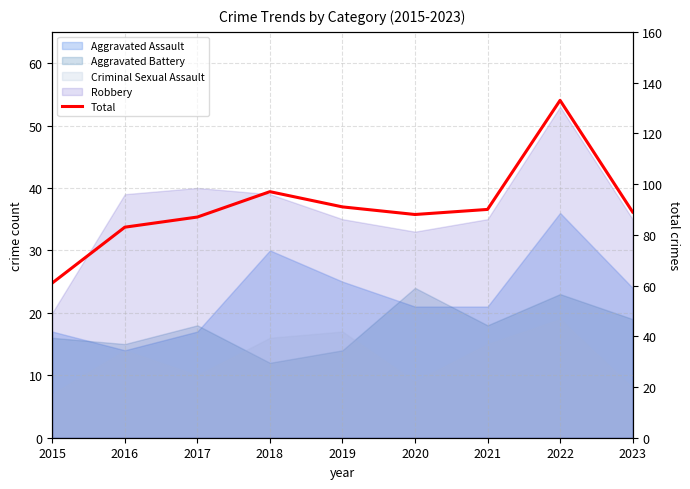

Is it true that the value at 2019 is 41?

False